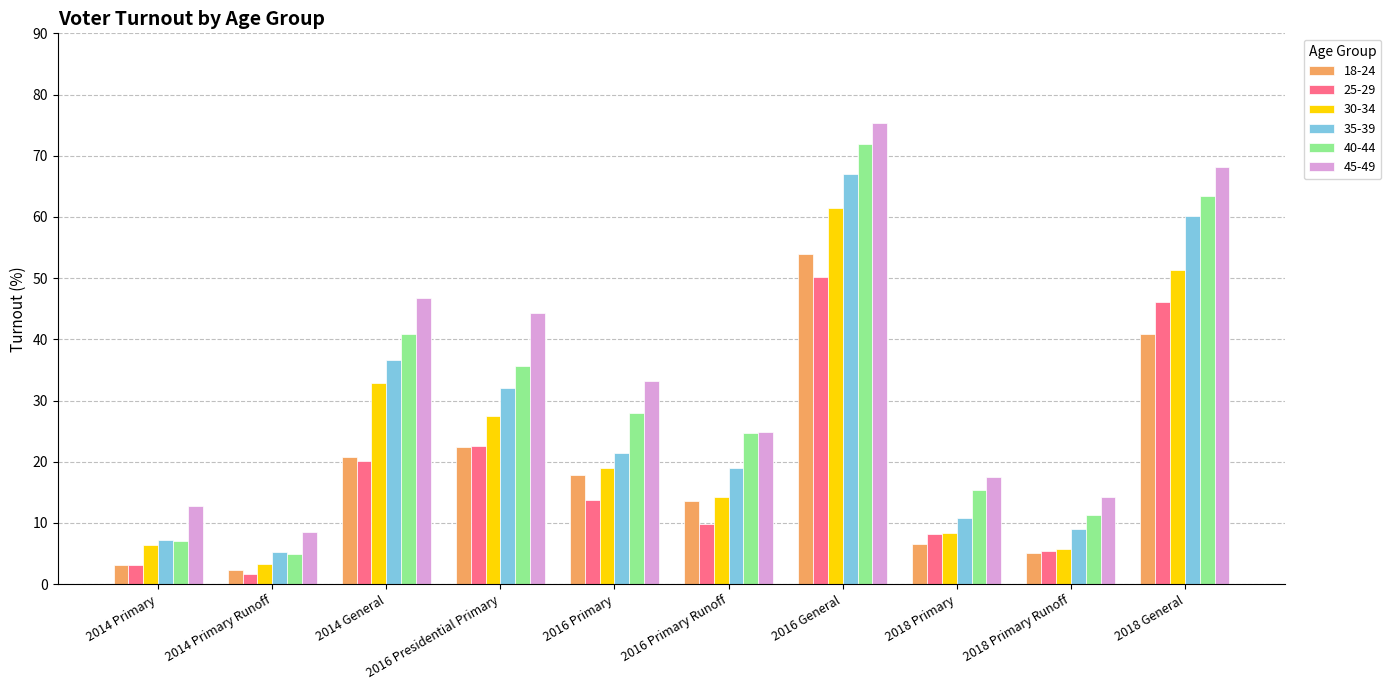

List the labels in order of 40-44 value, smallest first.

2014 Primary Runoff, 2014 Primary, 2018 Primary Runoff, 2018 Primary, 2016 Primary Runoff, 2016 Primary, 2016 Presidential Primary, 2014 General, 2018 General, 2016 General